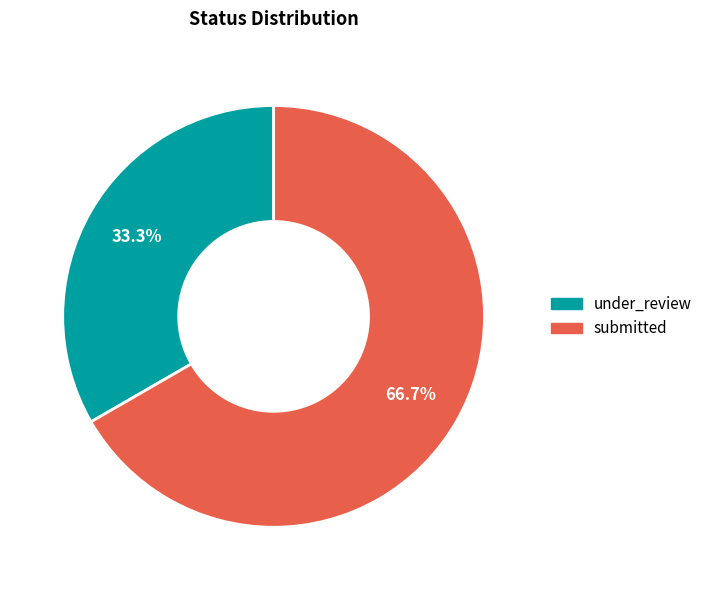

What percentage is the submitted slice, to the nearest percent?

67%